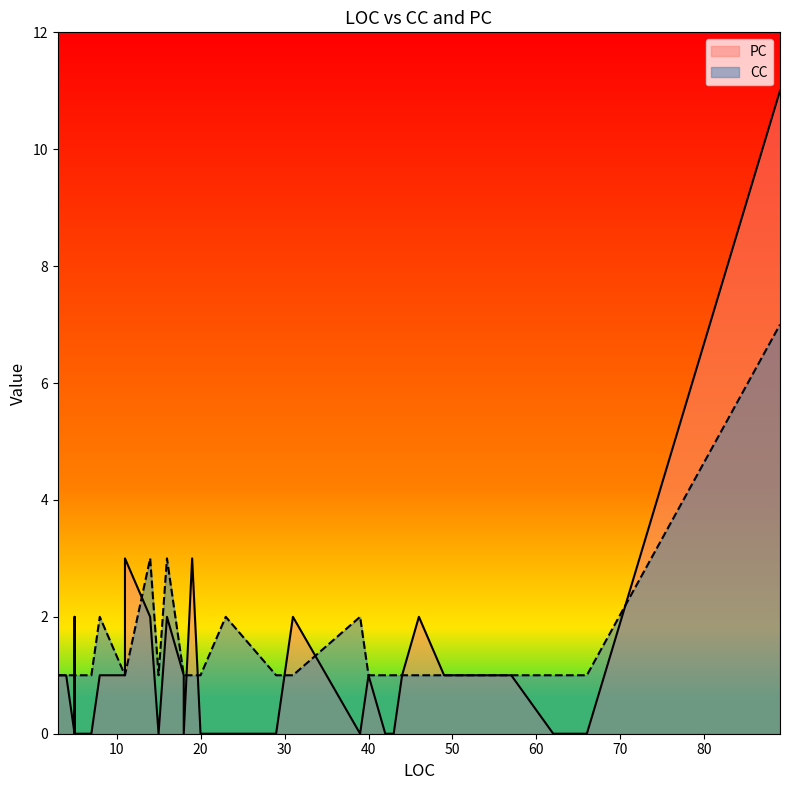

At which label does PC reach its minimum?

15